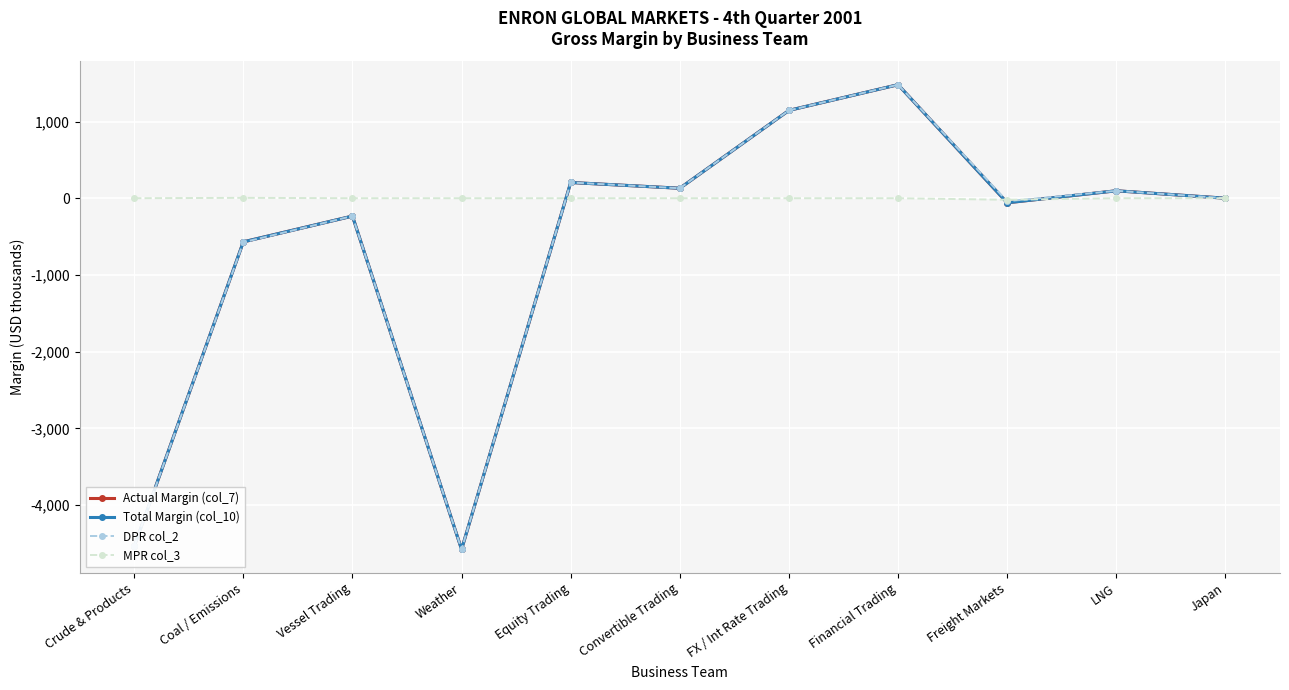

At which label does Actual Margin (col_7) first exceed 0?

Equity Trading